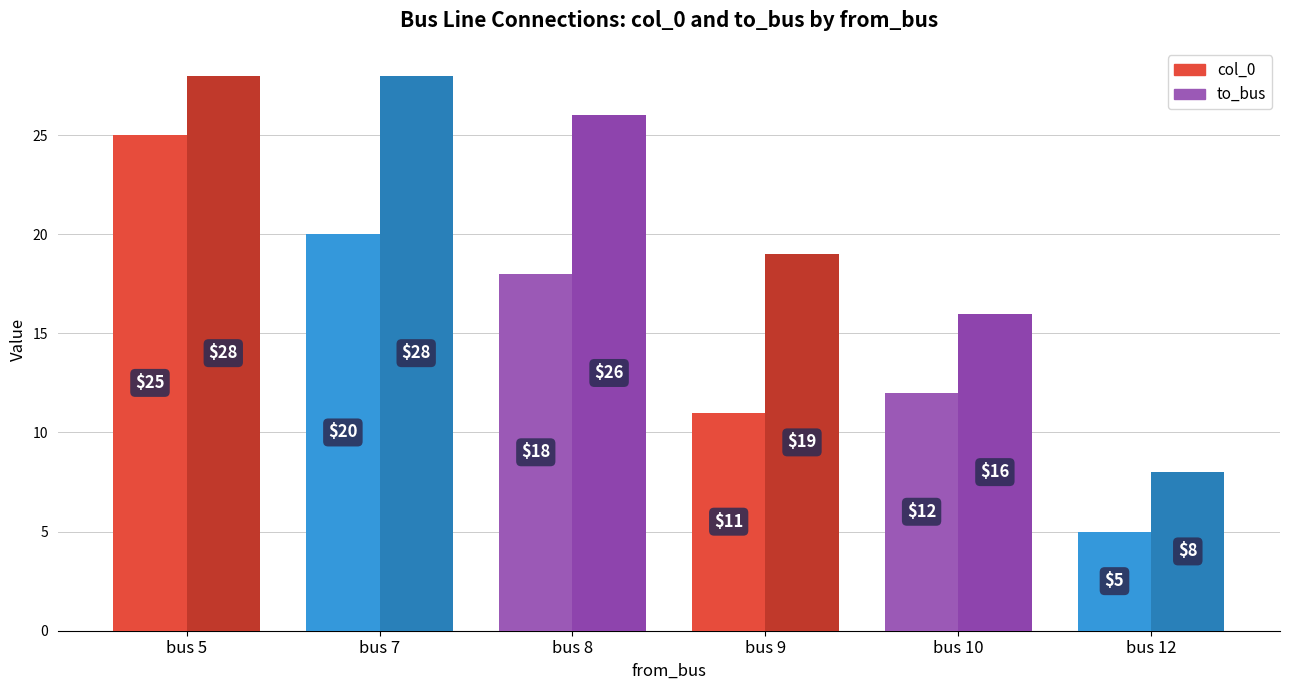

What is the maximum value shown in the chart?

28